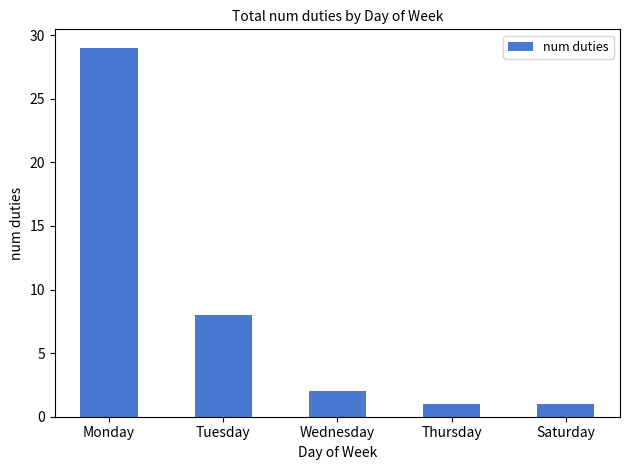

Which has a higher value, Monday or Thursday?

Monday